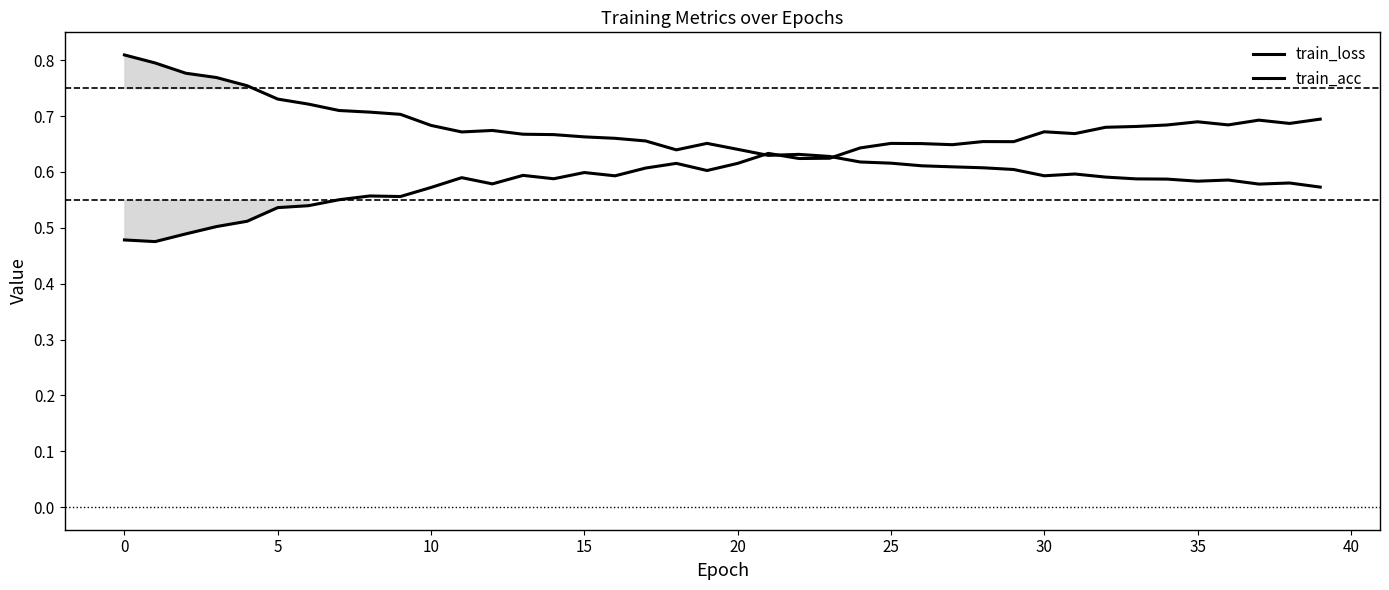

What is the greatest value displayed?

0.8